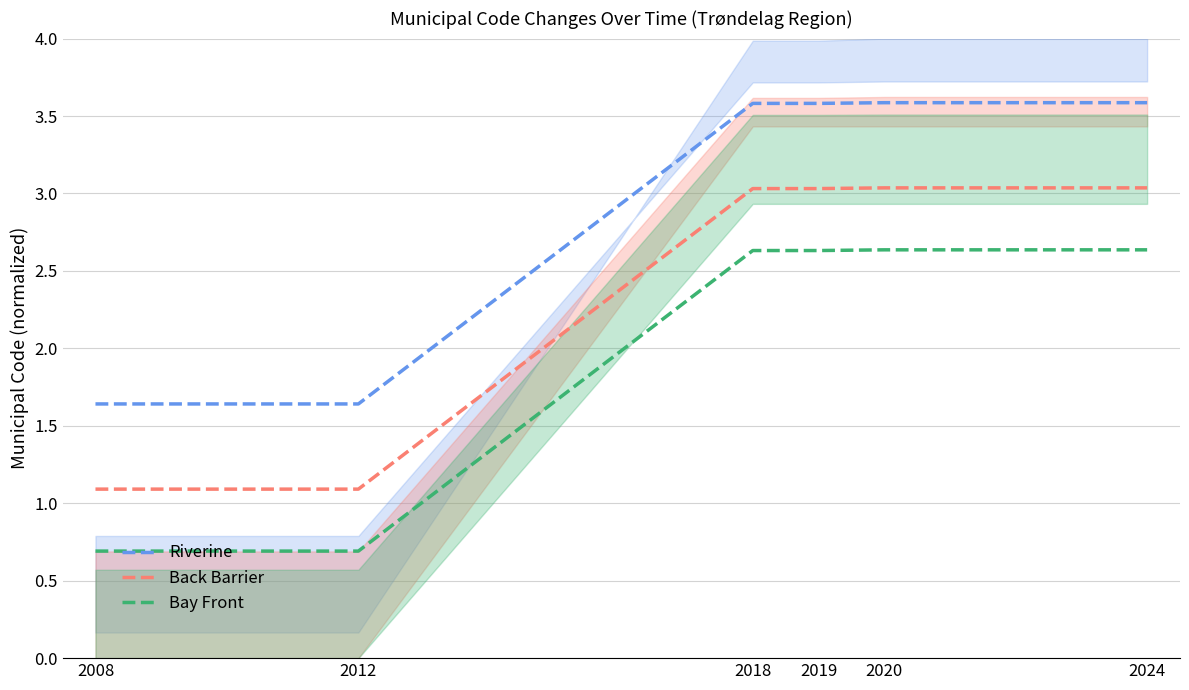

Rank the series by their average value, from lowest to highest.

Bay Front, Back Barrier, Riverine